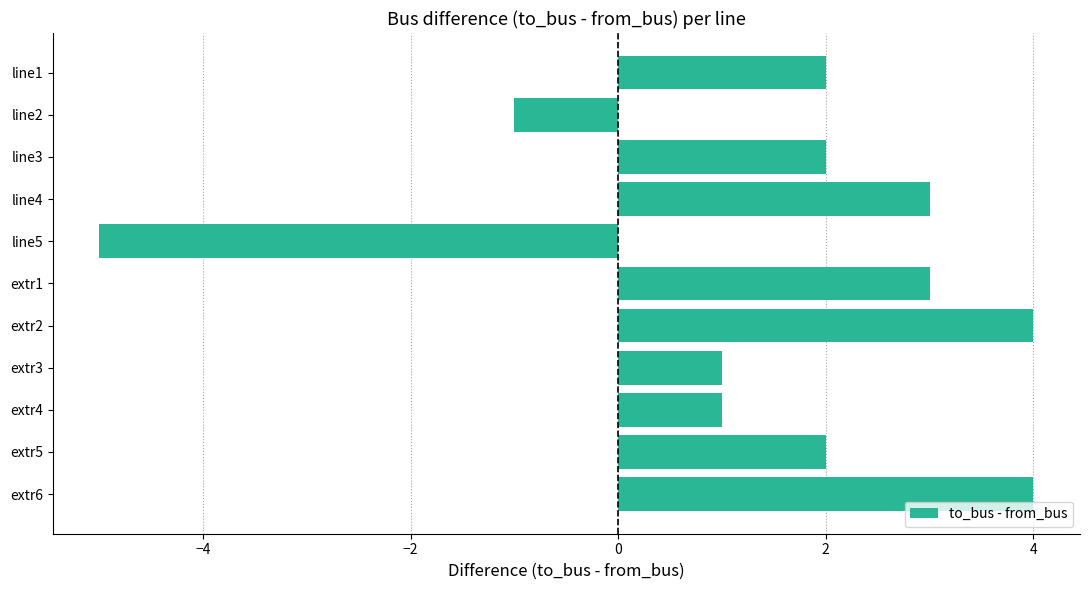

What is the greatest value displayed?

4